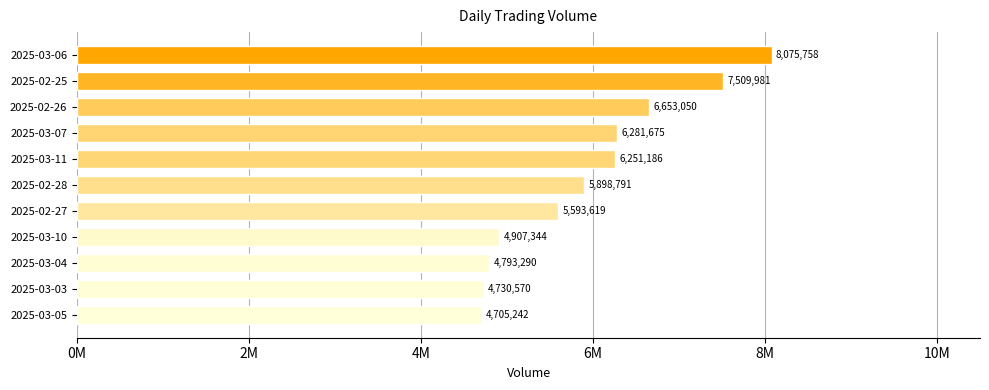

Rank the categories by value from lowest to highest.

2025-03-05, 2025-03-03, 2025-03-04, 2025-03-10, 2025-02-27, 2025-02-28, 2025-03-11, 2025-03-07, 2025-02-26, 2025-02-25, 2025-03-06